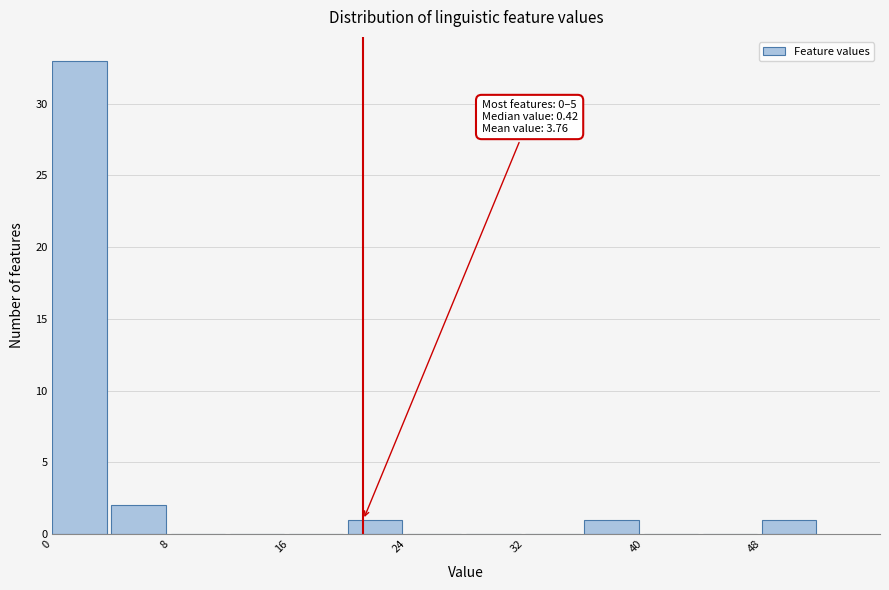

Over which range of the x-axis is the bar tallest?

0 to 4